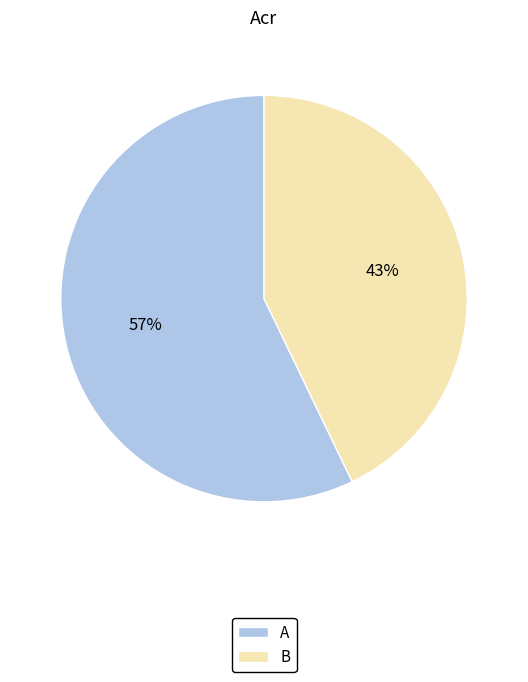

To the nearest percent, what portion does B represent?

43%